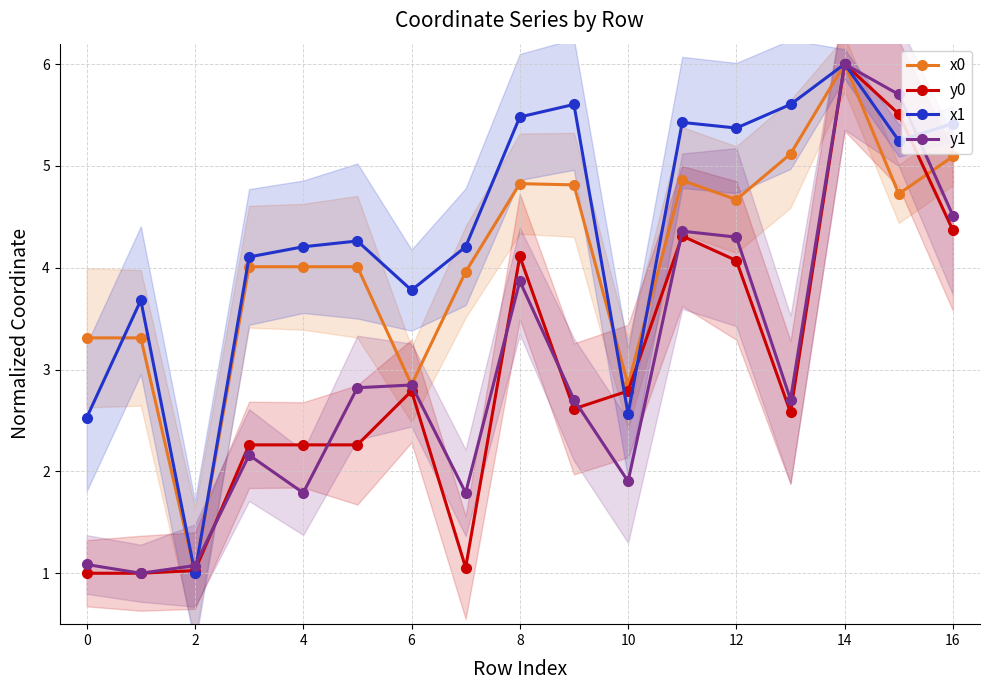

The value of x0 at 4 is 4.0. True or false?

True